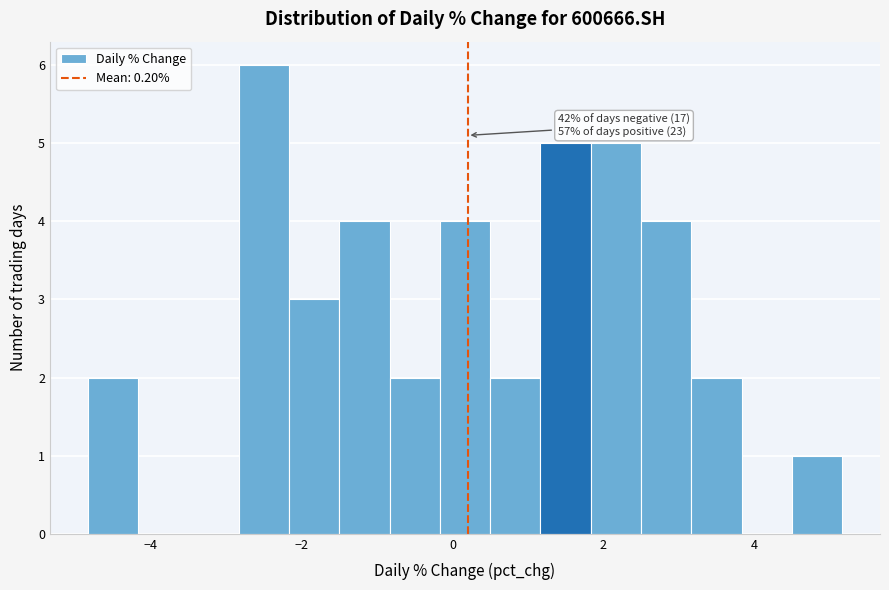

Around what value on the x-axis is the tallest bar? Give the approximate position of its centre, as read against the axis.

-2.6